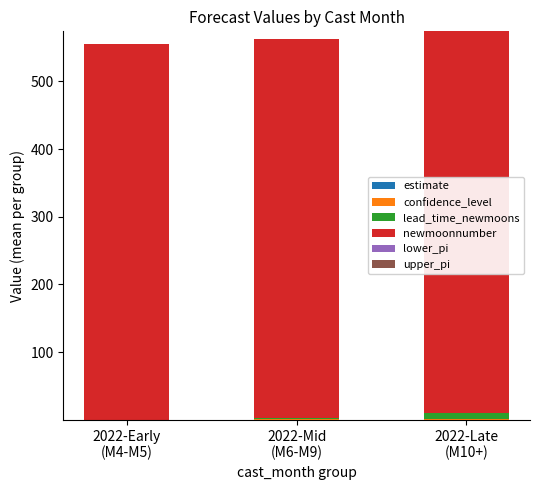

What is the difference between the maximum and minimum values in the lead_time_newmoons series?

9.0